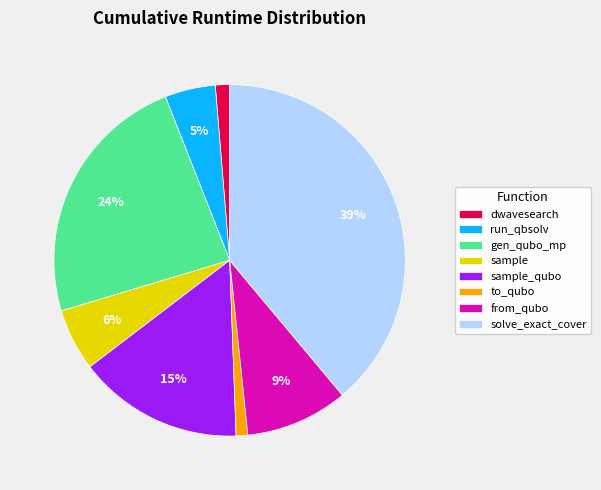

How many segments does this pie chart have?

8